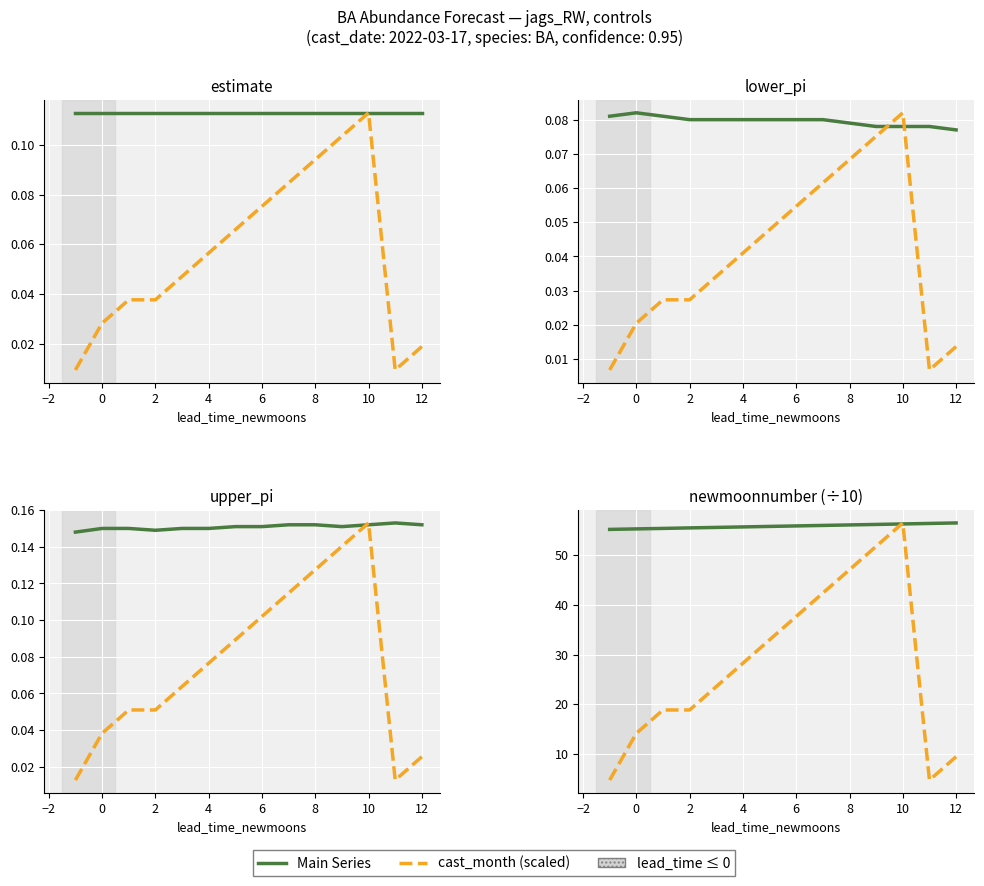

What is the maximum value for cast_month (scaled)?

56.5